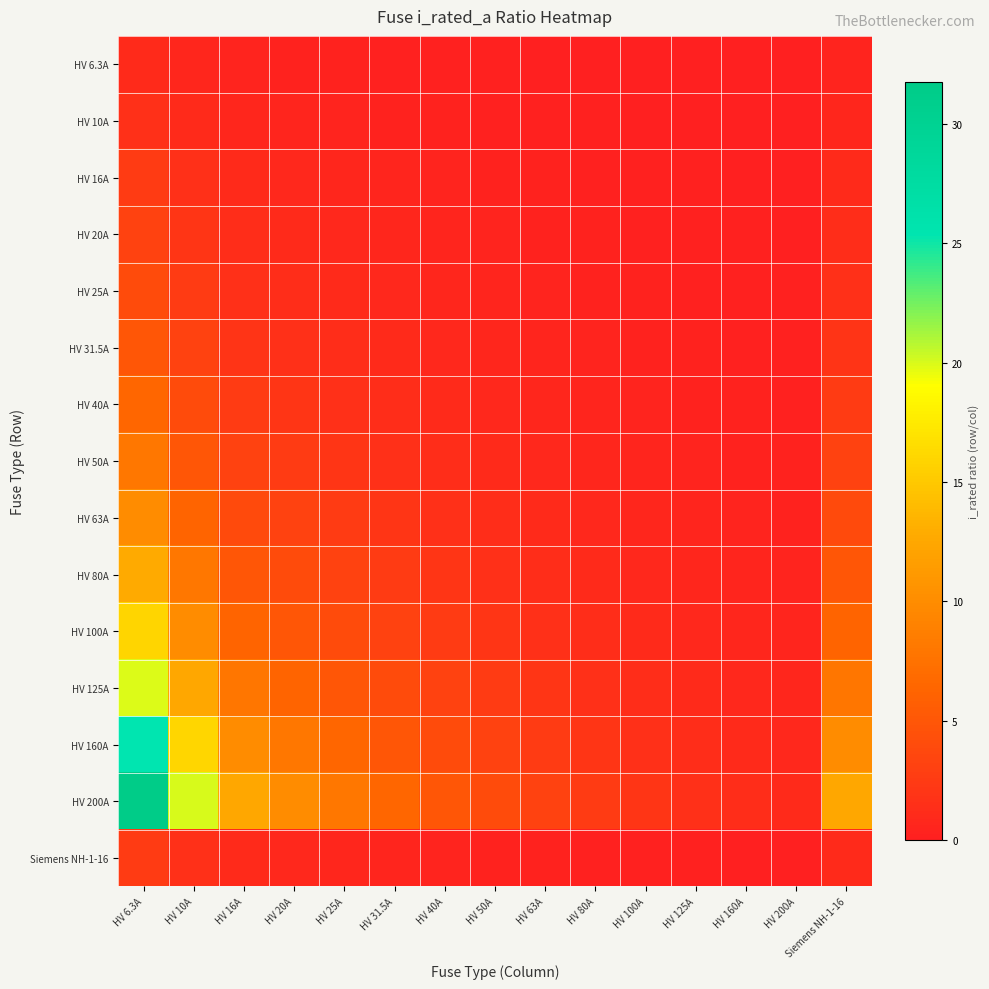

Reading left to right, what are all the values shown in this chart?

HV 6.3A: HV 6.3A=1.0	HV 10A=0.6	HV 16A=0.4	HV 20A=0.3	HV 25A=0.3	HV 31.5A=0.2	HV 40A=0.2	HV 50A=0.1	HV 63A=0.1	HV 80A=0.1	HV 100A=0.1	HV 125A=0.1	HV 160A=0.0	HV 200A=0.0	Siemens NH-1-16=0.4
HV 10A: HV 6.3A=1.6	HV 10A=1.0	HV 16A=0.6	HV 20A=0.5	HV 25A=0.4	HV 31.5A=0.3	HV 40A=0.2	HV 50A=0.2	HV 63A=0.2	HV 80A=0.1	HV 100A=0.1	HV 125A=0.1	HV 160A=0.1	HV 200A=0.1	Siemens NH-1-16=0.6
HV 16A: HV 6.3A=2.5	HV 10A=1.6	HV 16A=1.0	HV 20A=0.8	HV 25A=0.6	HV 31.5A=0.5	HV 40A=0.4	HV 50A=0.3	HV 63A=0.3	HV 80A=0.2	HV 100A=0.2	HV 125A=0.1	HV 160A=0.1	HV 200A=0.1	Siemens NH-1-16=1.0
HV 20A: HV 6.3A=3.2	HV 10A=2.0	HV 16A=1.2	HV 20A=1.0	HV 25A=0.8	HV 31.5A=0.6	HV 40A=0.5	HV 50A=0.4	HV 63A=0.3	HV 80A=0.2	HV 100A=0.2	HV 125A=0.2	HV 160A=0.1	HV 200A=0.1	Siemens NH-1-16=1.2
HV 25A: HV 6.3A=4.0	HV 10A=2.5	HV 16A=1.6	HV 20A=1.2	HV 25A=1.0	HV 31.5A=0.8	HV 40A=0.6	HV 50A=0.5	HV 63A=0.4	HV 80A=0.3	HV 100A=0.2	HV 125A=0.2	HV 160A=0.2	HV 200A=0.1	Siemens NH-1-16=1.6
HV 31.5A: HV 6.3A=5.0	HV 10A=3.1	HV 16A=2.0	HV 20A=1.6	HV 25A=1.3	HV 31.5A=1.0	HV 40A=0.8	HV 50A=0.6	HV 63A=0.5	HV 80A=0.4	HV 100A=0.3	HV 125A=0.3	HV 160A=0.2	HV 200A=0.2	Siemens NH-1-16=2.0
HV 40A: HV 6.3A=6.3	HV 10A=4.0	HV 16A=2.5	HV 20A=2.0	HV 25A=1.6	HV 31.5A=1.3	HV 40A=1.0	HV 50A=0.8	HV 63A=0.6	HV 80A=0.5	HV 100A=0.4	HV 125A=0.3	HV 160A=0.2	HV 200A=0.2	Siemens NH-1-16=2.5
HV 50A: HV 6.3A=7.9	HV 10A=5.0	HV 16A=3.1	HV 20A=2.5	HV 25A=2.0	HV 31.5A=1.6	HV 40A=1.2	HV 50A=1.0	HV 63A=0.8	HV 80A=0.6	HV 100A=0.5	HV 125A=0.4	HV 160A=0.3	HV 200A=0.2	Siemens NH-1-16=3.1
HV 63A: HV 6.3A=10.0	HV 10A=6.3	HV 16A=3.9	HV 20A=3.1	HV 25A=2.5	HV 31.5A=2.0	HV 40A=1.6	HV 50A=1.3	HV 63A=1.0	HV 80A=0.8	HV 100A=0.6	HV 125A=0.5	HV 160A=0.4	HV 200A=0.3	Siemens NH-1-16=3.9
HV 80A: HV 6.3A=12.7	HV 10A=8.0	HV 16A=5.0	HV 20A=4.0	HV 25A=3.2	HV 31.5A=2.5	HV 40A=2.0	HV 50A=1.6	HV 63A=1.3	HV 80A=1.0	HV 100A=0.8	HV 125A=0.6	HV 160A=0.5	HV 200A=0.4	Siemens NH-1-16=5.0
HV 100A: HV 6.3A=15.9	HV 10A=10.0	HV 16A=6.2	HV 20A=5.0	HV 25A=4.0	HV 31.5A=3.2	HV 40A=2.5	HV 50A=2.0	HV 63A=1.6	HV 80A=1.2	HV 100A=1.0	HV 125A=0.8	HV 160A=0.6	HV 200A=0.5	Siemens NH-1-16=6.2
HV 125A: HV 6.3A=19.8	HV 10A=12.5	HV 16A=7.8	HV 20A=6.2	HV 25A=5.0	HV 31.5A=4.0	HV 40A=3.1	HV 50A=2.5	HV 63A=2.0	HV 80A=1.6	HV 100A=1.2	HV 125A=1.0	HV 160A=0.8	HV 200A=0.6	Siemens NH-1-16=7.8
HV 160A: HV 6.3A=25.4	HV 10A=16.0	HV 16A=10.0	HV 20A=8.0	HV 25A=6.4	HV 31.5A=5.1	HV 40A=4.0	HV 50A=3.2	HV 63A=2.5	HV 80A=2.0	HV 100A=1.6	HV 125A=1.3	HV 160A=1.0	HV 200A=0.8	Siemens NH-1-16=10.0
HV 200A: HV 6.3A=31.7	HV 10A=20.0	HV 16A=12.5	HV 20A=10.0	HV 25A=8.0	HV 31.5A=6.3	HV 40A=5.0	HV 50A=4.0	HV 63A=3.2	HV 80A=2.5	HV 100A=2.0	HV 125A=1.6	HV 160A=1.2	HV 200A=1.0	Siemens NH-1-16=12.5
Siemens NH-1-16: HV 6.3A=2.5	HV 10A=1.6	HV 16A=1.0	HV 20A=0.8	HV 25A=0.6	HV 31.5A=0.5	HV 40A=0.4	HV 50A=0.3	HV 63A=0.3	HV 80A=0.2	HV 100A=0.2	HV 125A=0.1	HV 160A=0.1	HV 200A=0.1	Siemens NH-1-16=1.0